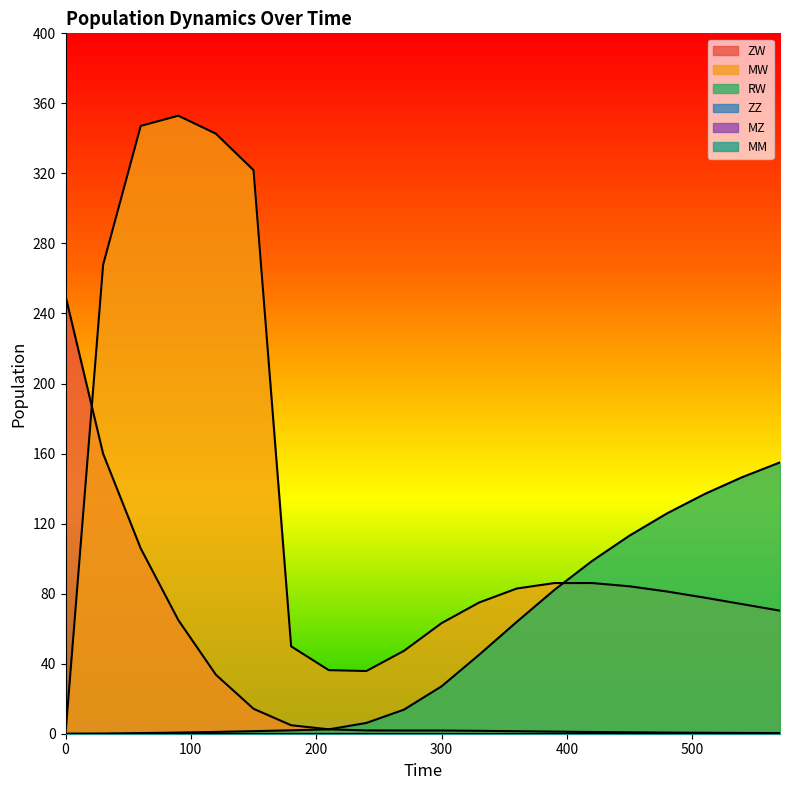

What is the maximum value shown in the chart?

352.9